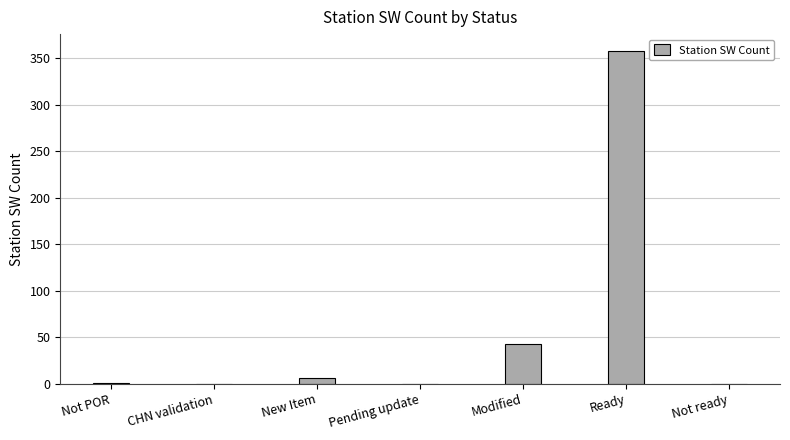

Count the number of categories in the chart.

7